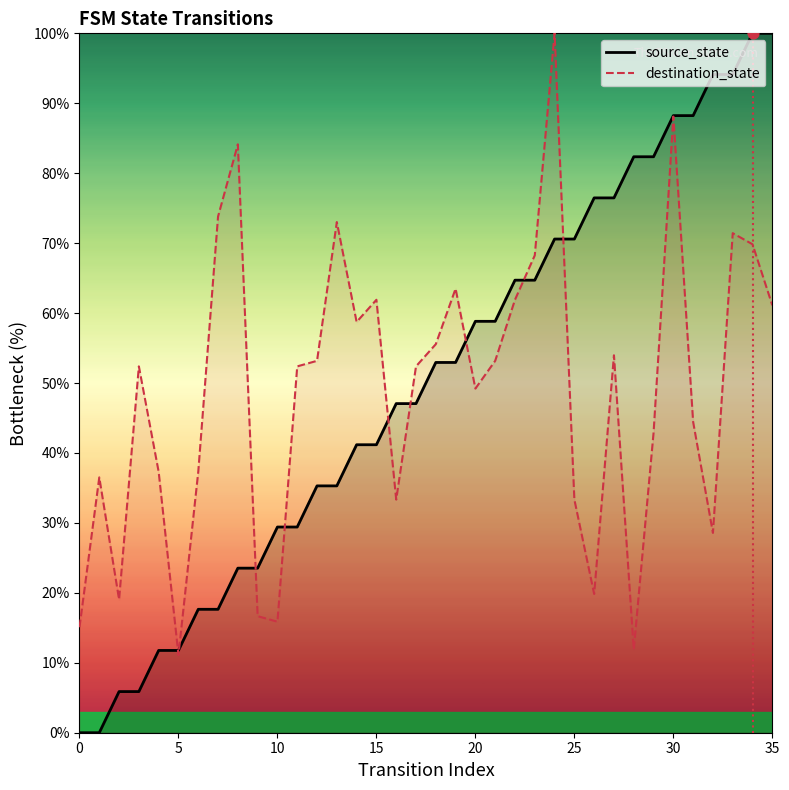

Which series contains the lowest Y value?

source_state